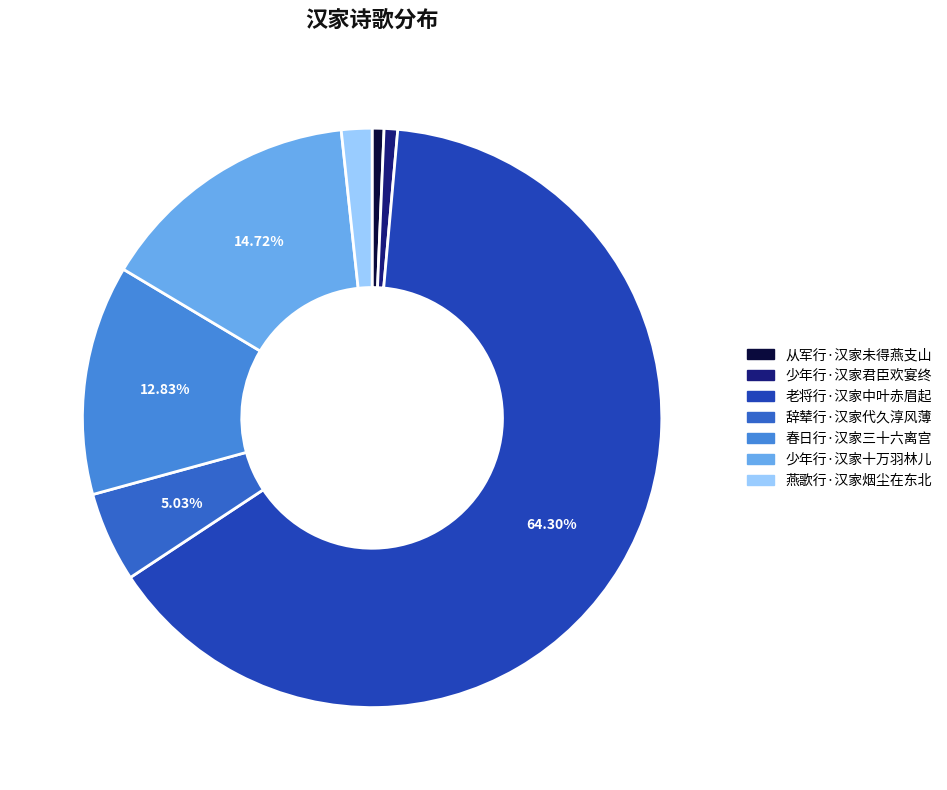

To the nearest percent, what is the difference between the 辞辇行·汉家代久淳风薄 and 燕歌行·汉家烟尘在东北 slice percentages?

3%